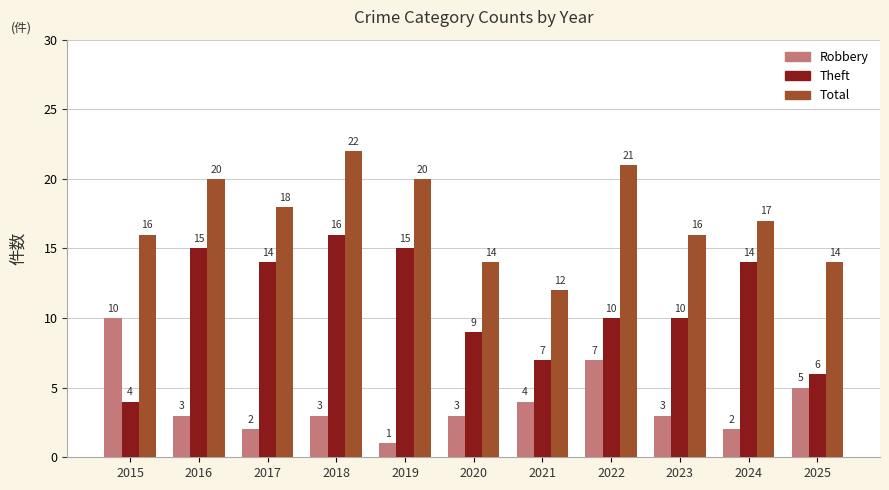

What is the maximum value for Robbery?

10